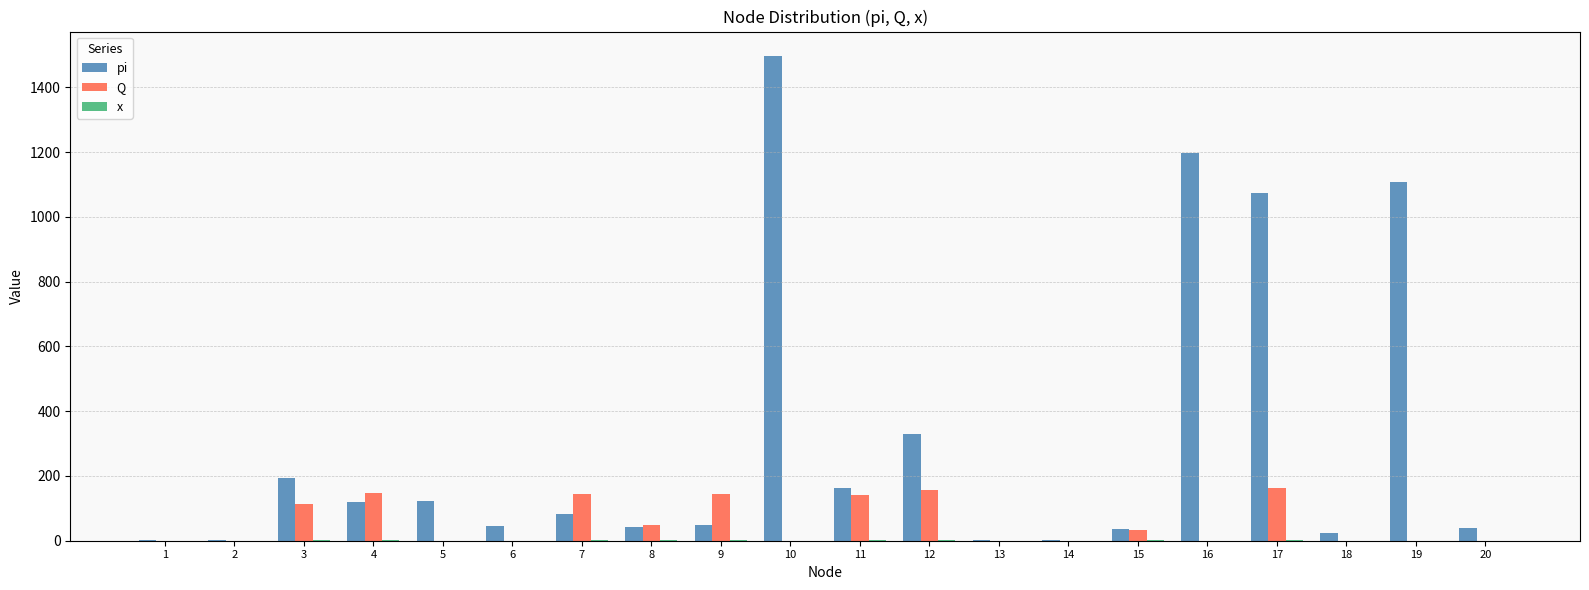

Between 4 and 19, which series saw the biggest shift?

pi